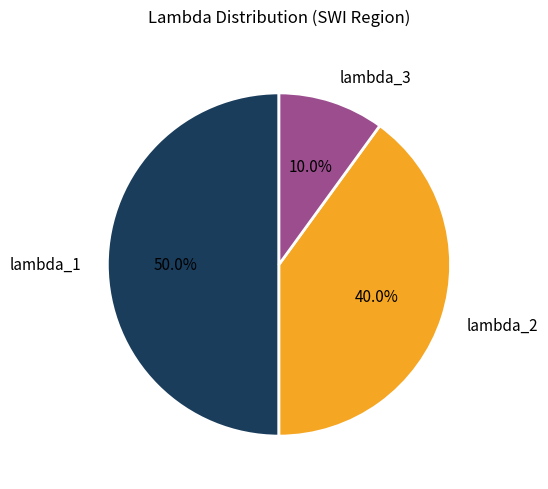

To the nearest percent, what is the difference between the largest and smallest slice percentages?

40%